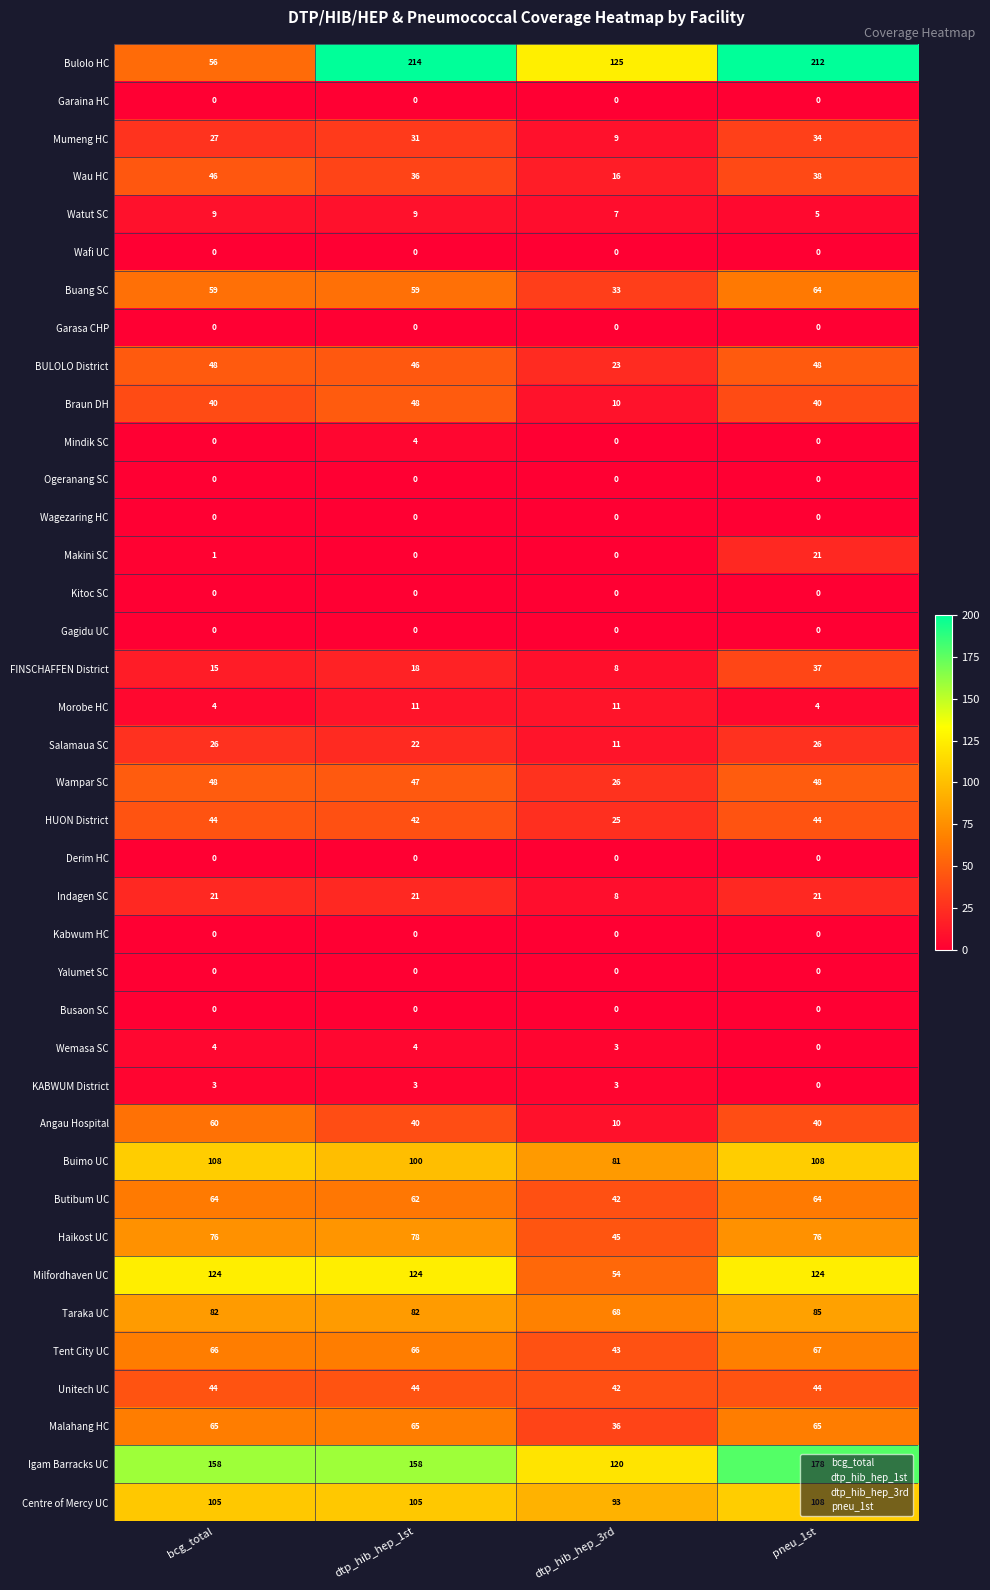

Rank the categories by Mumeng HC value from lowest to highest.

dtp_hib_hep_3rd, bcg_total, dtp_hib_hep_1st, pneu_1st